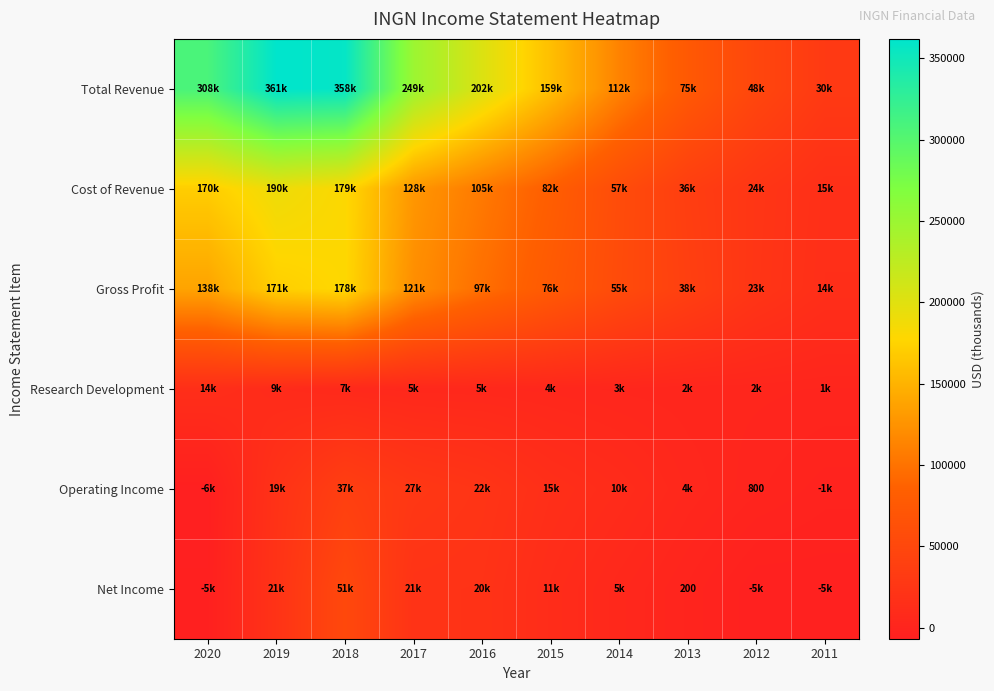

At which category is the sum across all series the highest?

2018